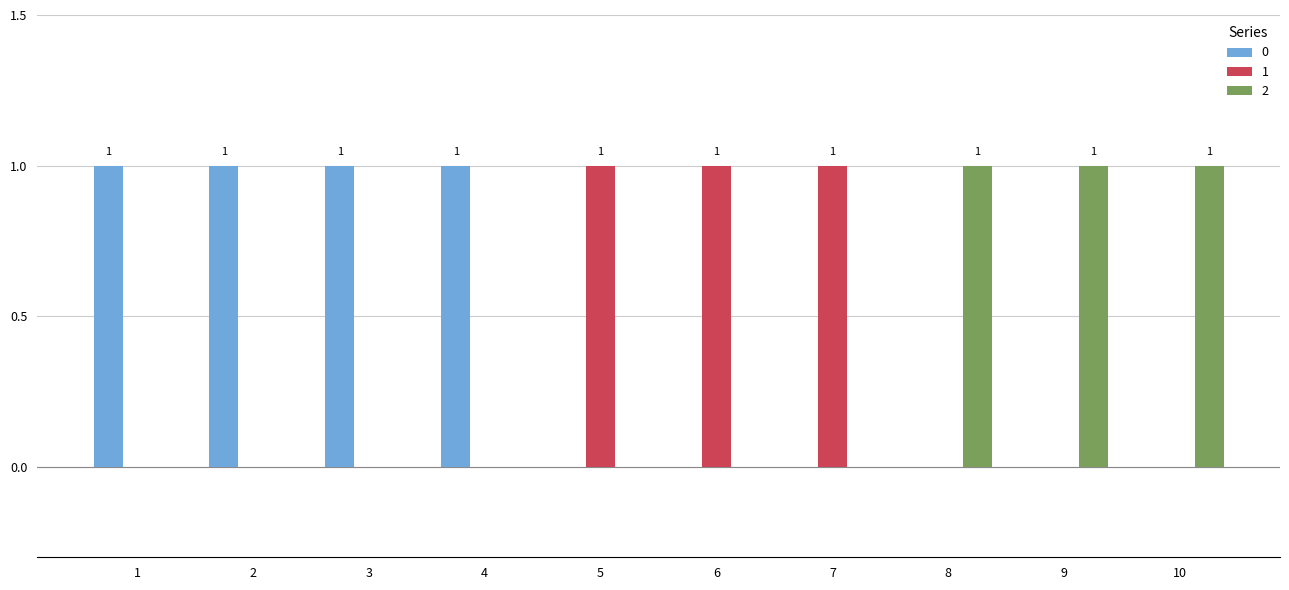

Is it true that 1 equals 0 at 1?

True